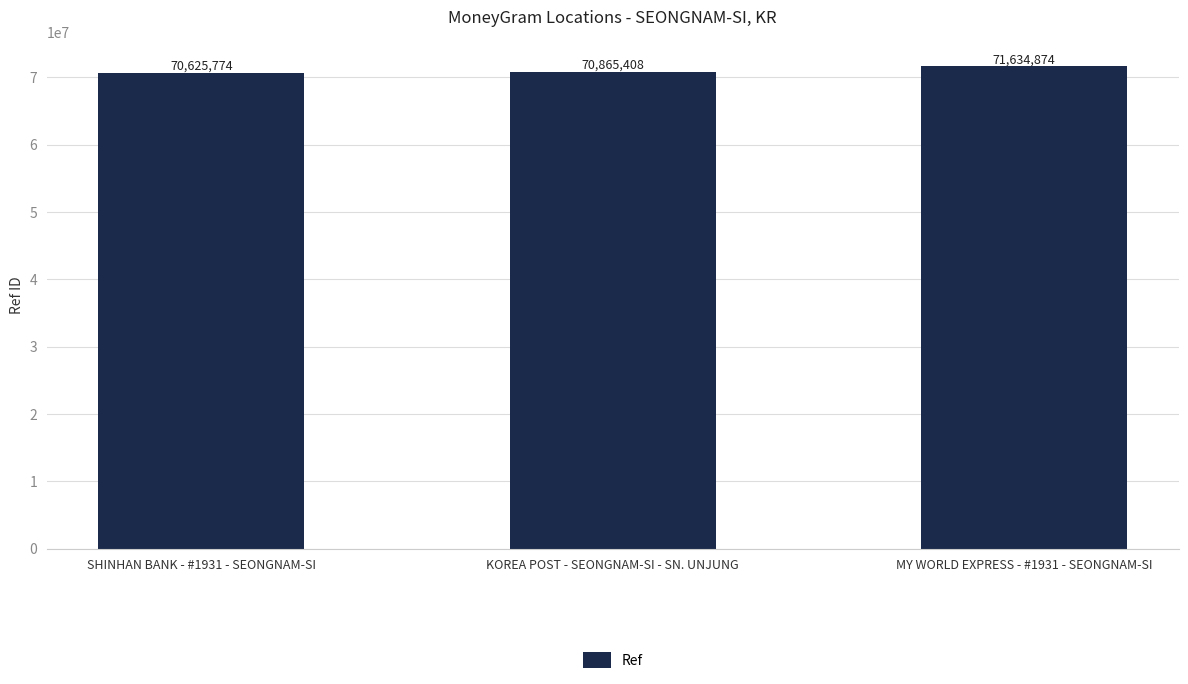

What is the average value?

71042019